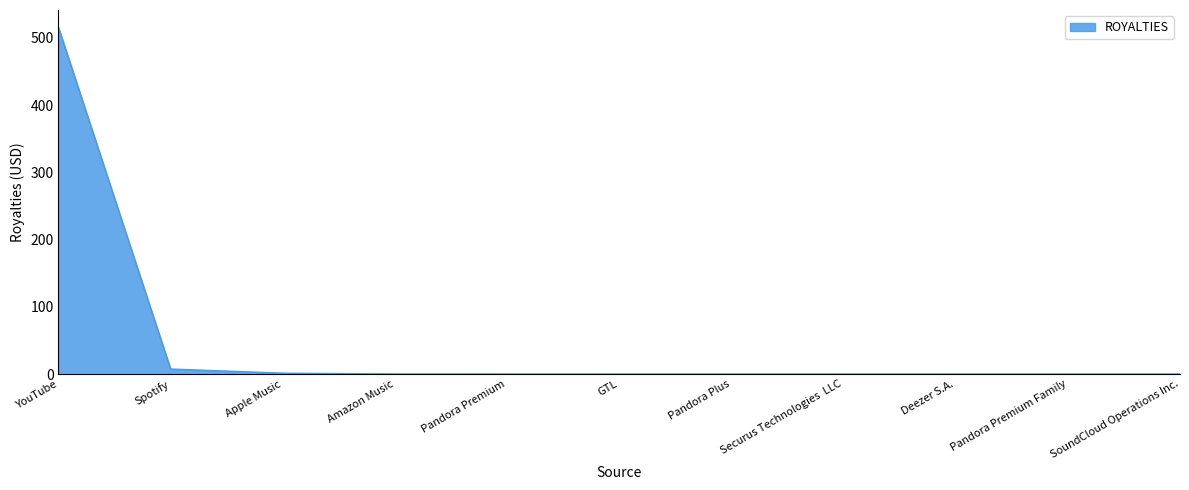

Is it true that the value at Pandora Plus is 0.0?

True